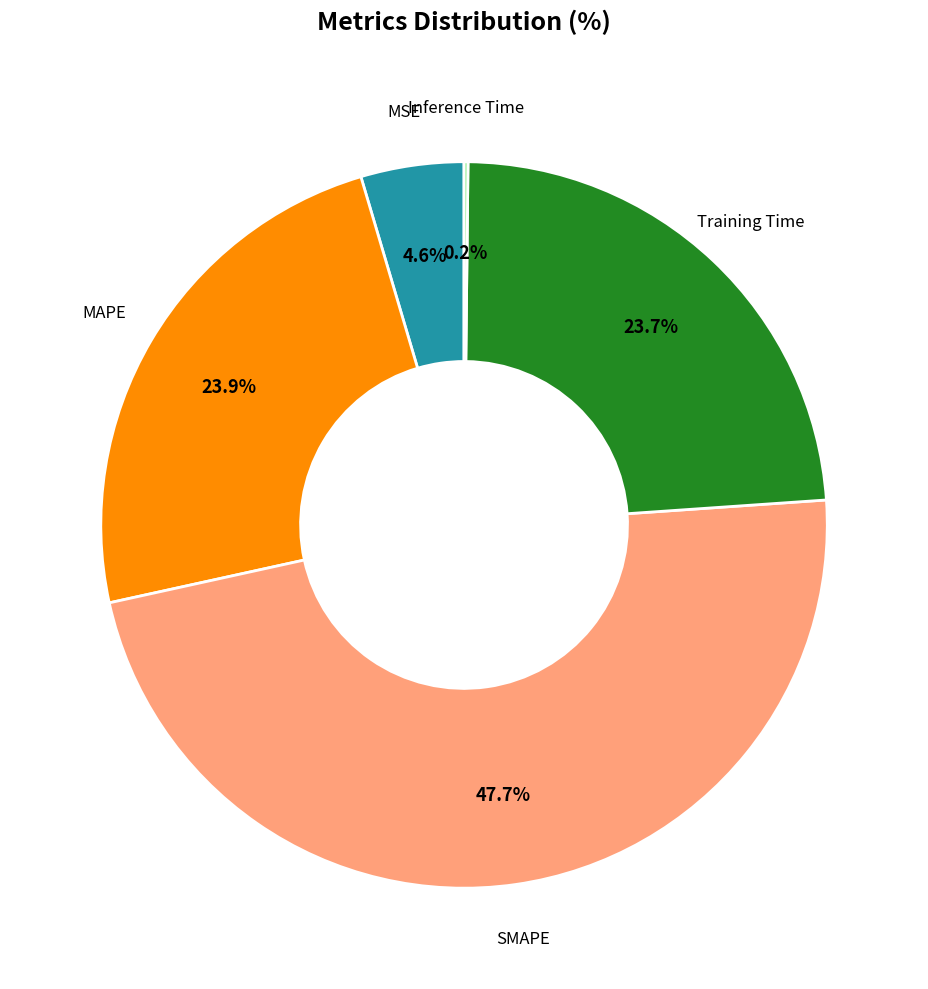

Is there any slice that represents more than half of the pie?

No